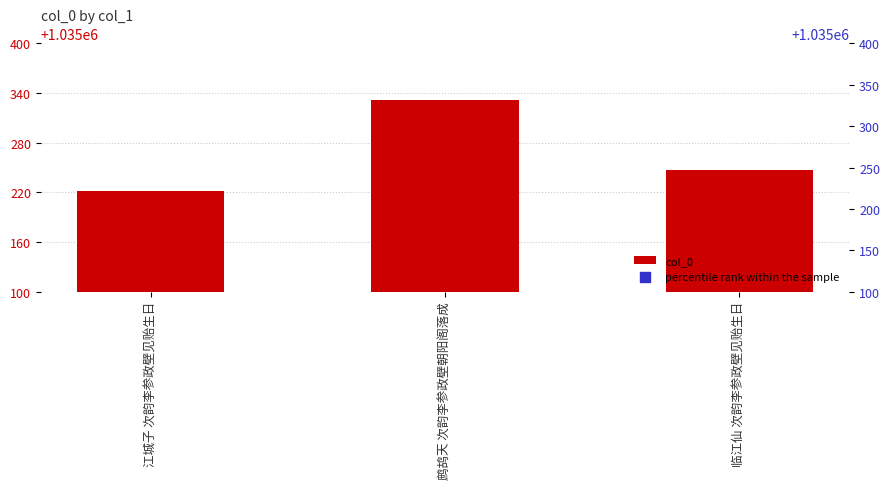

Which series has the largest total across all categories?

col_0